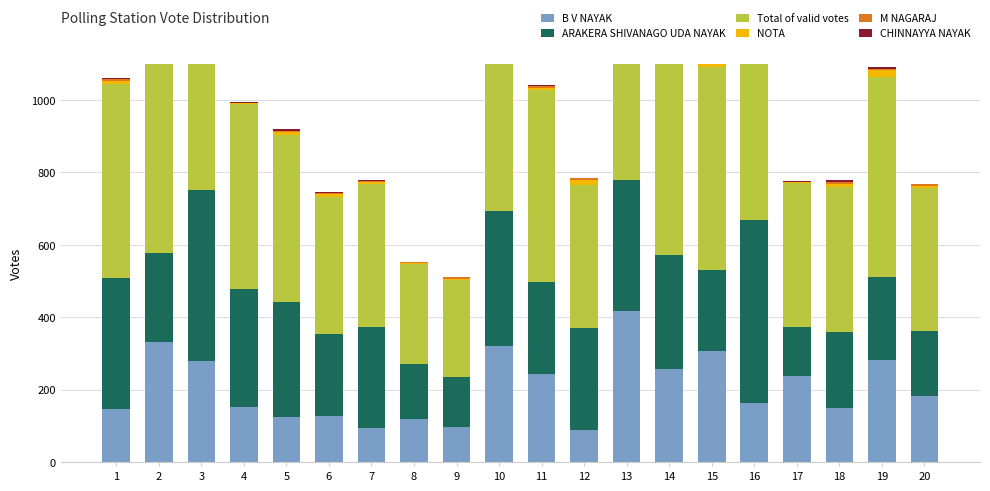

Reading right to left, transcribe all the data shown in this chart.

B V NAYAK: 181	282	149	238	162	307	256	416	89	242	320	96	120	93	127	124	153	280	332	146
ARAKERA SHIVANAGO UDA NAYAK: 180	228	210	134	506	224	315	364	282	255	372	138	150	279	226	317	326	470	244	361
Total of valid votes: 395	554	401	399	709	560	604	839	395	530	727	268	276	397	380	463	510	770	619	536
NOTA: 7	19	9	2	12	7	5	14	13	7	9	4	4	4	6	6	2	6	9	10
M NAGARAJ: 4	3	5	1	9	2	4	11	4	5	3	4	1	3	5	5	1	5	5	6
CHINNAYYA NAYAK: 2	6	5	1	4	0	3	5	2	2	3	1	0	4	2	4	3	1	9	2